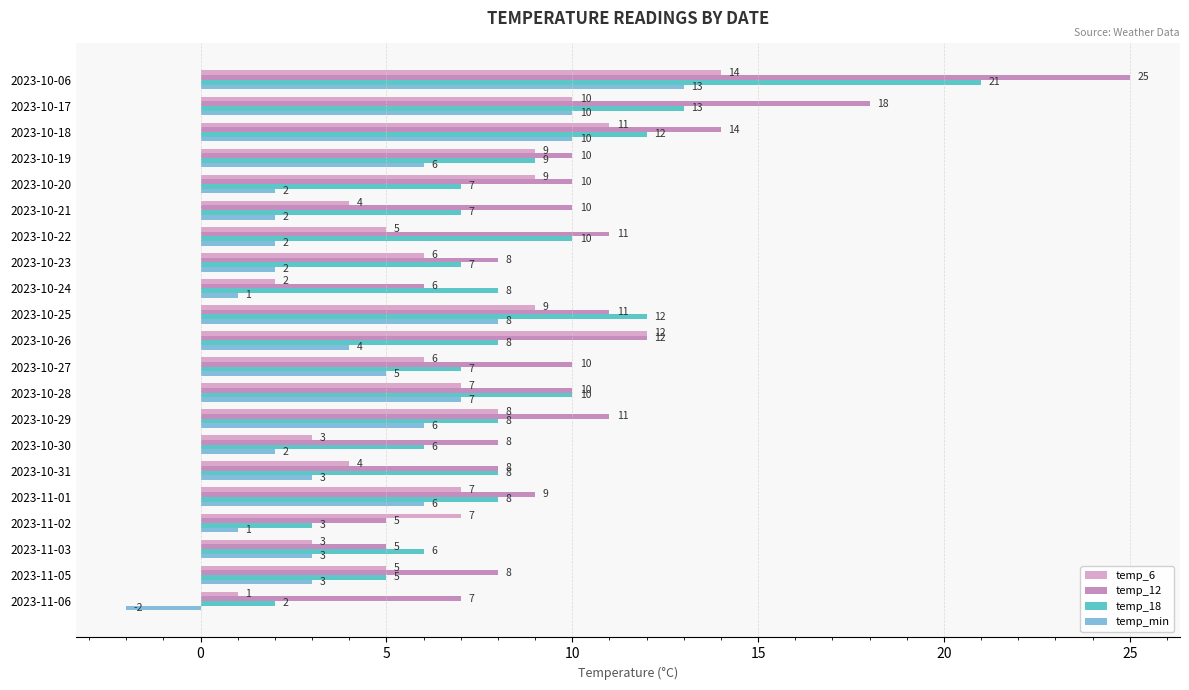

What is the average value of the temp_min series?

4